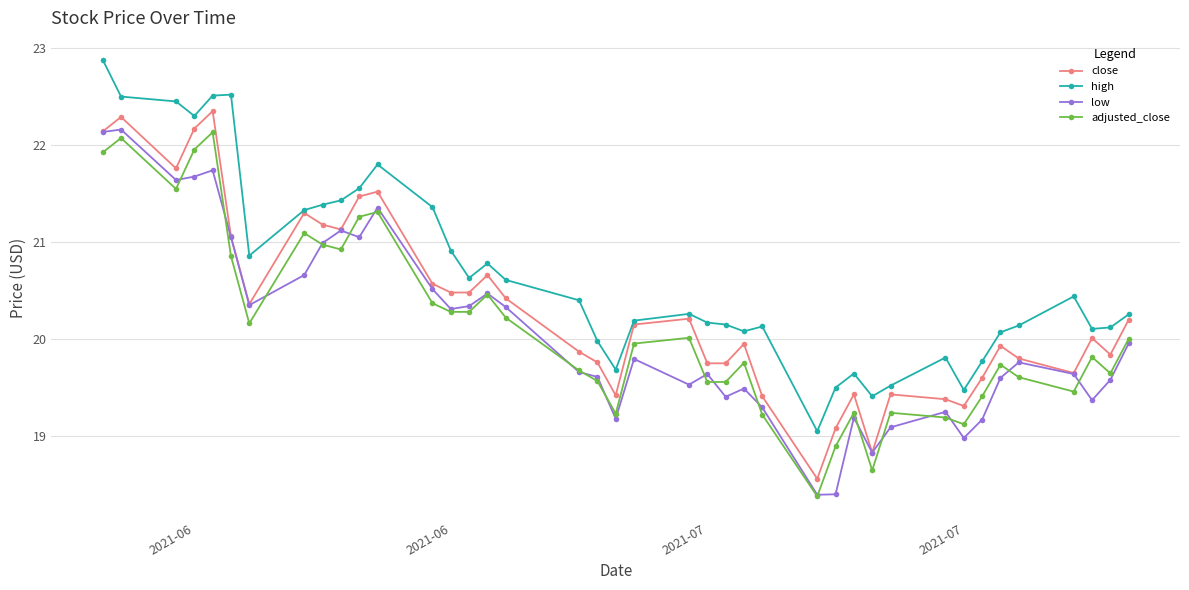

True or false: adjusted_close and close intersect in this chart.

False